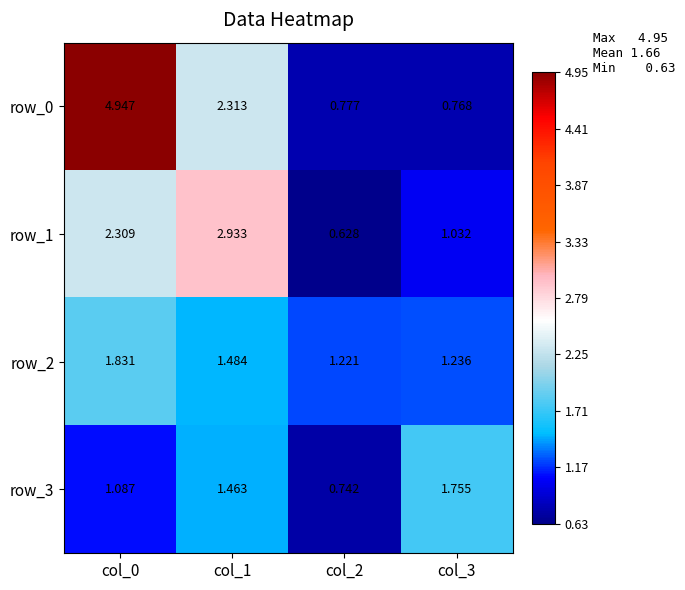

Is the value of row_2 at col_1 greater than the value of row_3 at col_2?

Yes